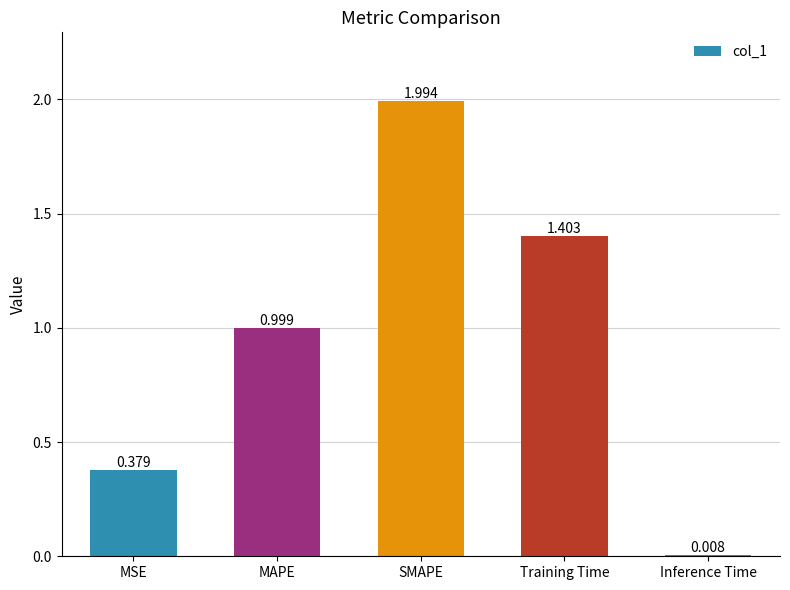

Is it true that the value at SMAPE is 2.0?

True